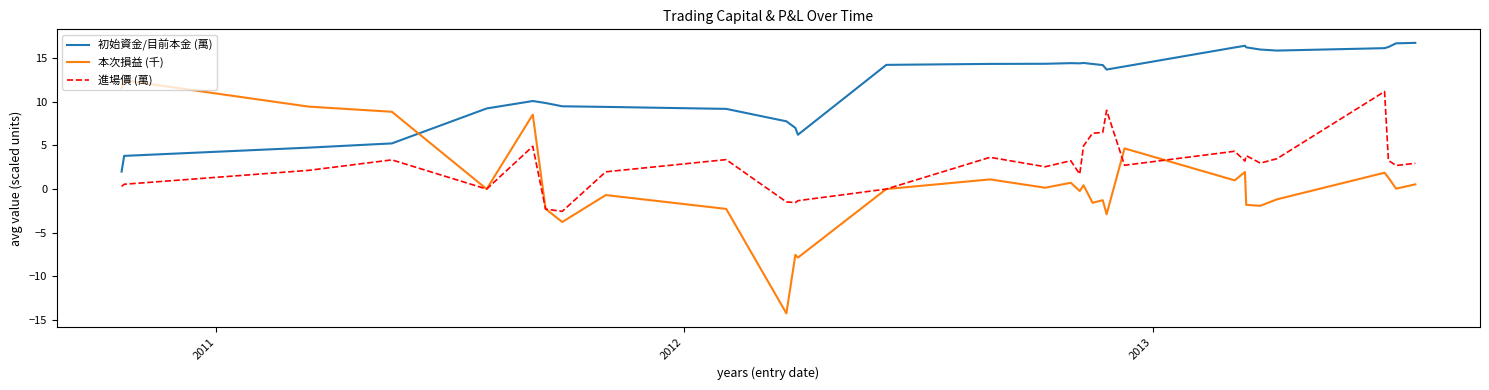

Does the chart display data point markers on the line(s)?

No